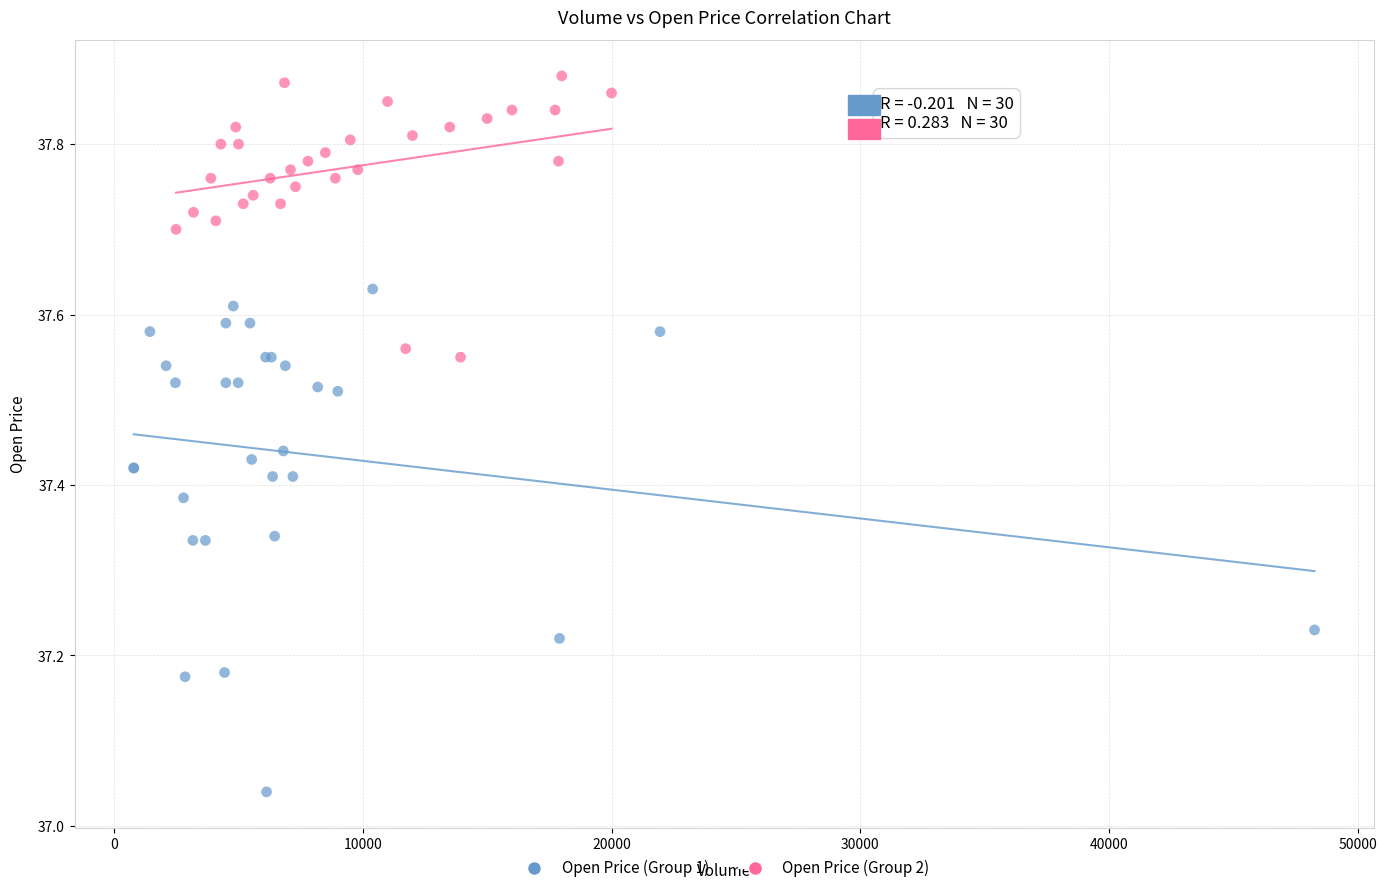

What are all the series names shown in the legend?

Open Price (Group 1), Open Price (Group 2)